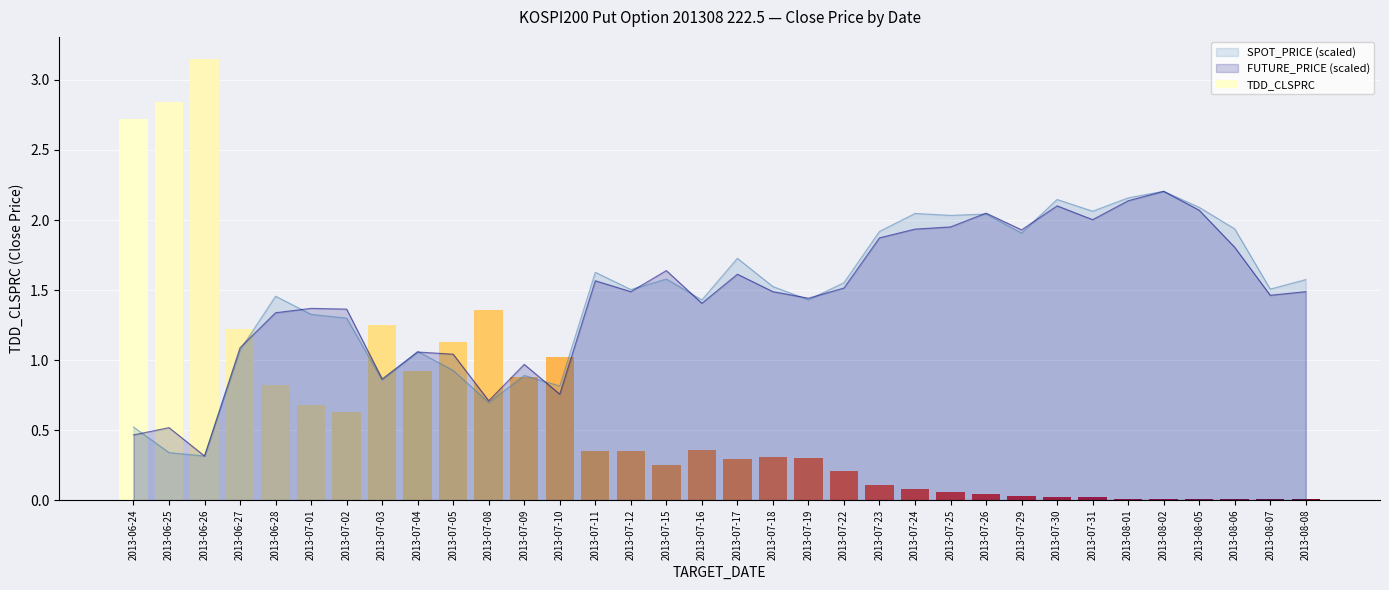

Rank the categories by value from highest to lowest.

2013-06-26, 2013-06-25, 2013-06-24, 2013-07-08, 2013-07-03, 2013-06-27, 2013-07-05, 2013-07-10, 2013-07-04, 2013-07-09, 2013-06-28, 2013-07-01, 2013-07-02, 2013-07-16, 2013-07-11, 2013-07-12, 2013-07-18, 2013-07-19, 2013-07-17, 2013-07-15, 2013-07-22, 2013-07-23, 2013-07-24, 2013-07-25, 2013-07-26, 2013-07-29, 2013-07-30, 2013-07-31, 2013-08-01, 2013-08-02, 2013-08-05, 2013-08-06, 2013-08-07, 2013-08-08